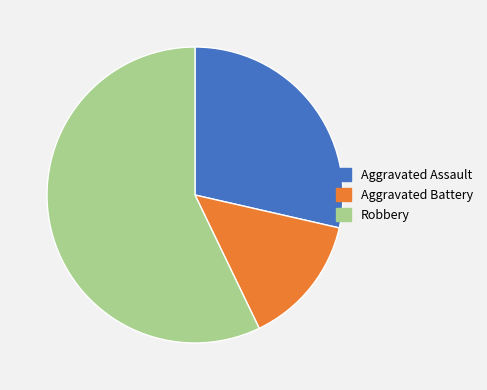

Is it true that Aggravated Assault is 23% of the pie?

False